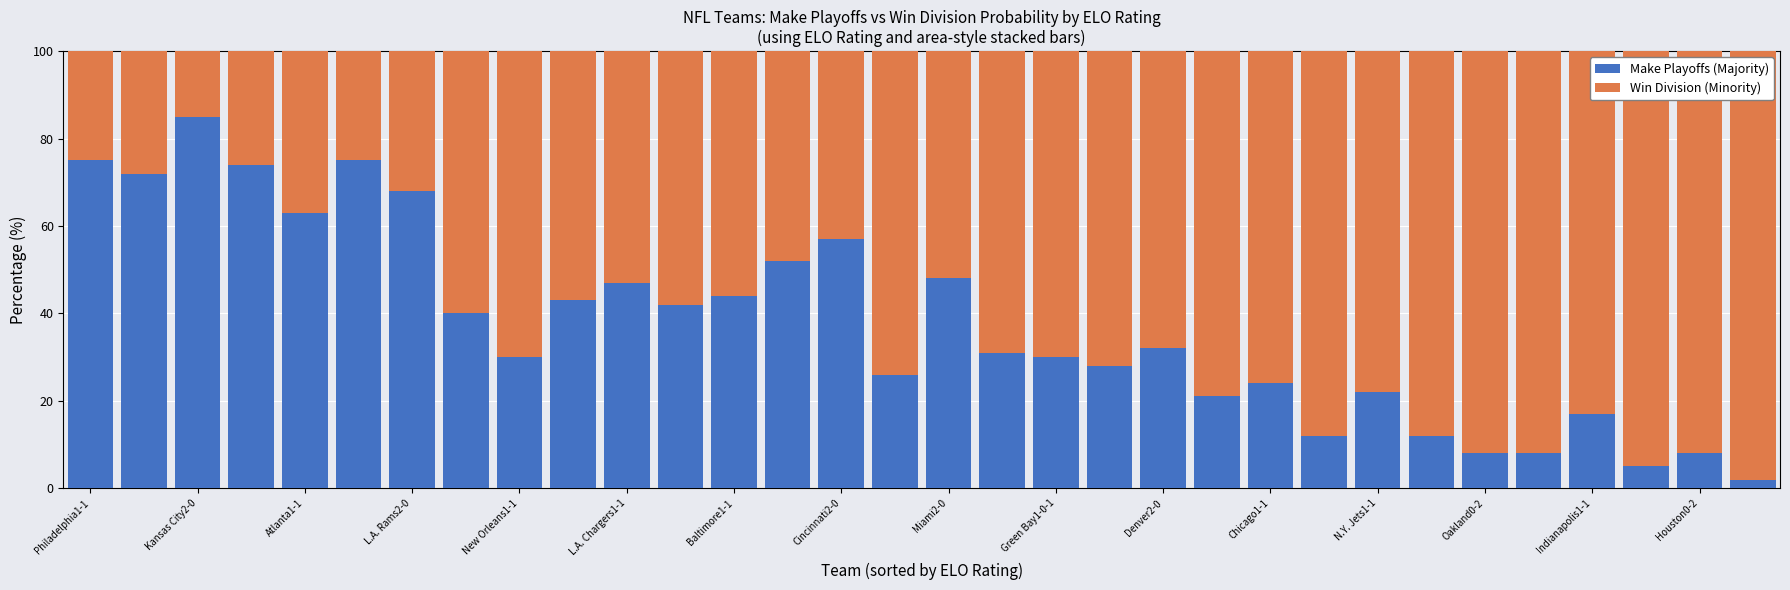

What is the sum of all Make Playoffs (Majority) values?

1201.0